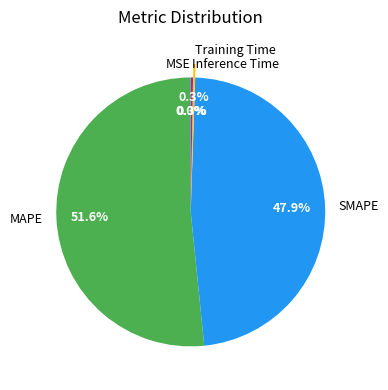

What portion of the pie excludes SMAPE?

52.1%